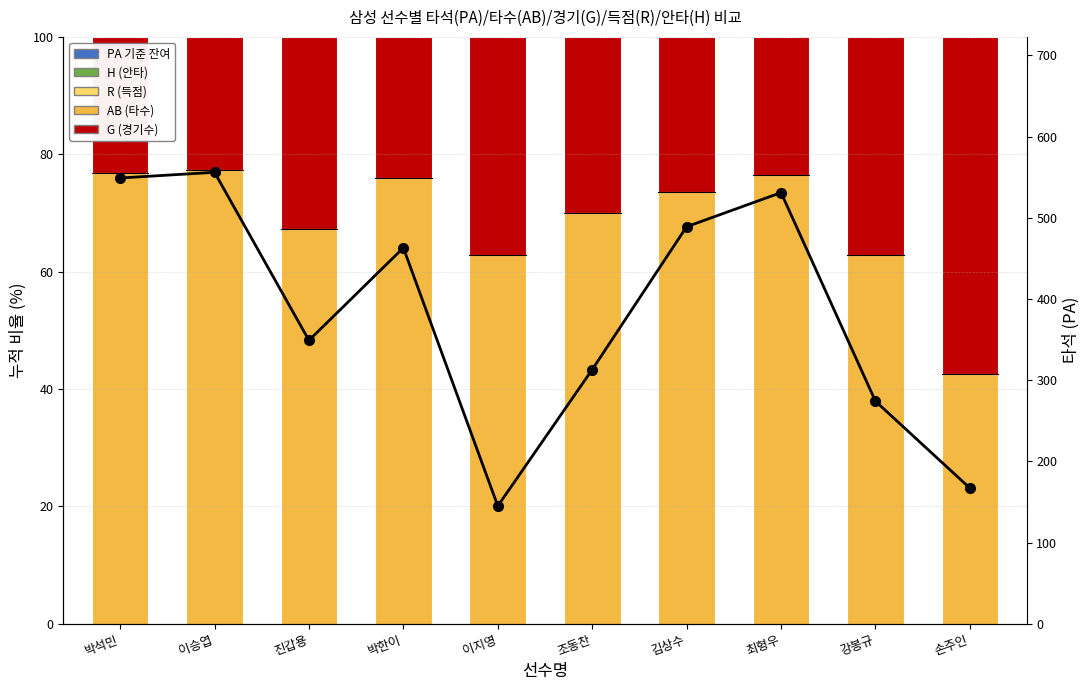

Reading right to left, list all the values displayed in this chart.

PA 기준 잔여: -73.1	-55.8	-43.5	-48.7	-53.7	-65.5	-46.4	-57.6	-52.5	-43.4
H (안타): 21.6	21.9	23.5	23.5	24.6	28.3	25.5	27.5	27.0	25.1
R (득점): 6.6	10.9	9.6	13.1	12.8	6.9	13.2	7.7	15.1	14.4
AB (타수): 87.4	85.8	86.8	85.7	86.3	93.1	83.8	89.7	87.8	80.7
G (경기수): 57.5	37.2	23.5	26.4	30.0	37.2	24.0	32.7	22.7	23.1
PA (타석): 167.0	274.0	531.0	489.0	313.0	145.0	463.0	349.0	556.0	549.0